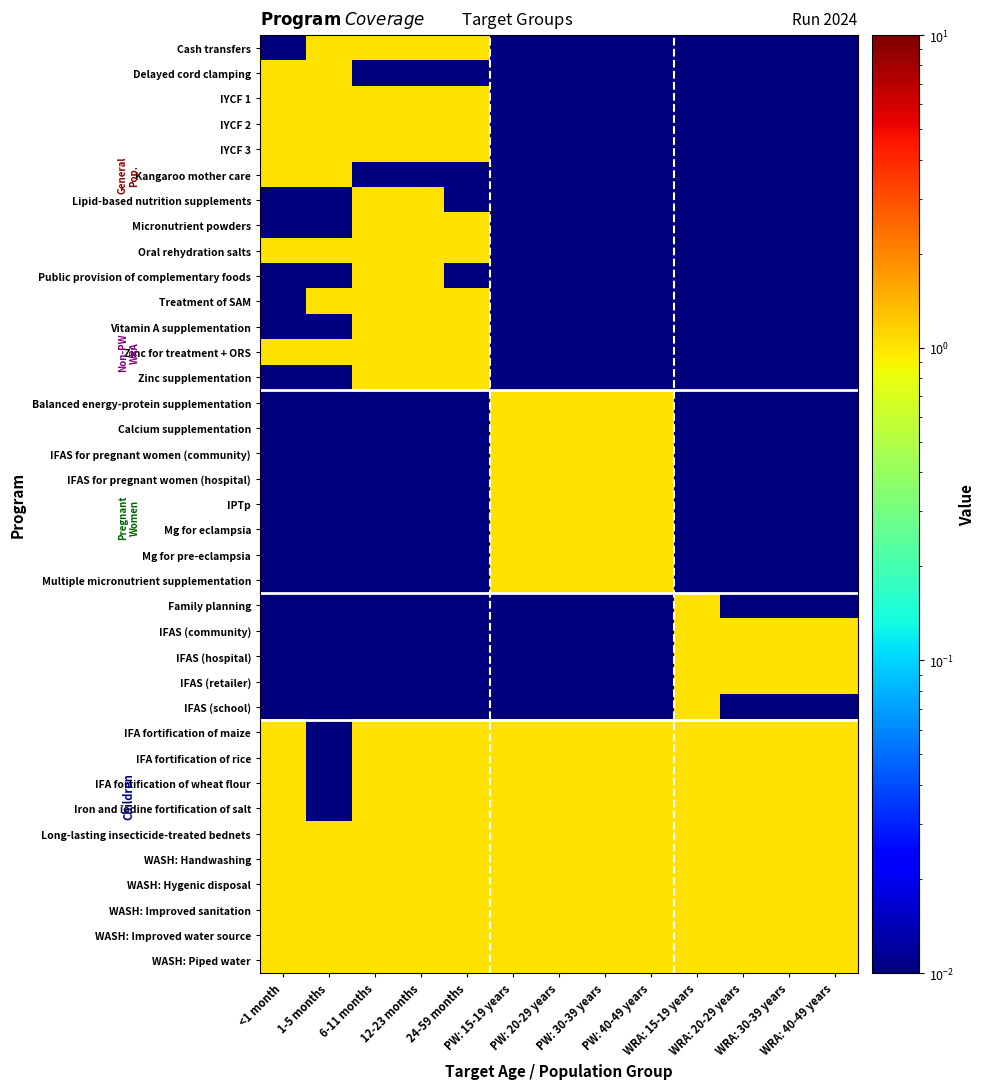

At 12-23 months, list the series in order from smallest to largest.

Delayed cord clamping, Kangaroo mother care, Balanced energy-protein supplementation, Calcium supplementation, IFAS for pregnant women (community), IFAS for pregnant women (hospital), IPTp, Mg for eclampsia, Mg for pre-eclampsia, Multiple micronutrient supplementation, Family planning, IFAS (community), IFAS (hospital), IFAS (retailer), IFAS (school), Cash transfers, IYCF 1, IYCF 2, IYCF 3, Lipid-based nutrition supplements, Micronutrient powders, Oral rehydration salts, Public provision of complementary foods, Treatment of SAM, Vitamin A supplementation, Zinc for treatment + ORS, Zinc supplementation, IFA fortification of maize, IFA fortification of rice, IFA fortification of wheat flour, Iron and iodine fortification of salt, Long-lasting insecticide-treated bednets, WASH: Handwashing, WASH: Hygenic disposal, WASH: Improved sanitation, WASH: Improved water source, WASH: Piped water